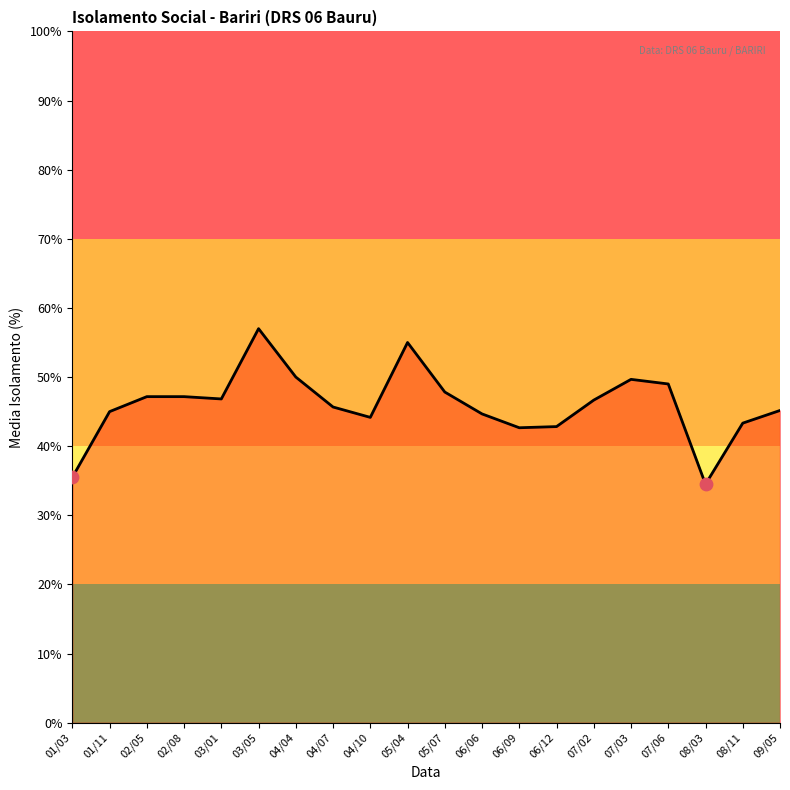

Which has a higher value, 07/06 or 03/05?

03/05